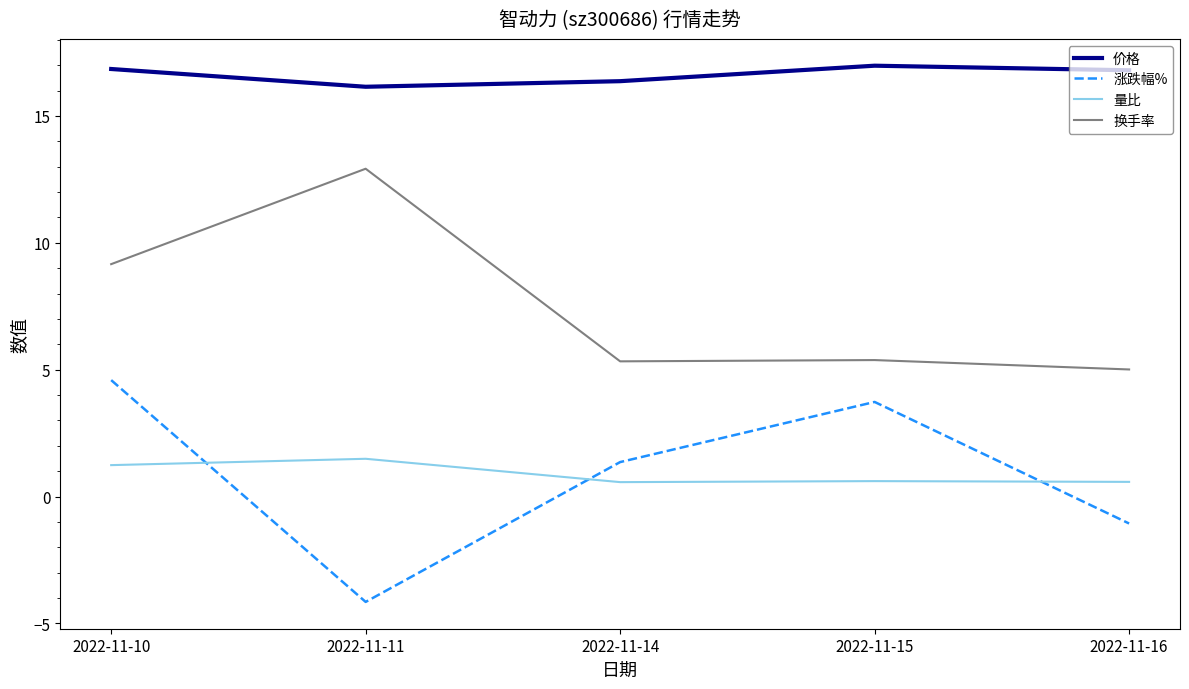

How many lines are shown in the chart?

4